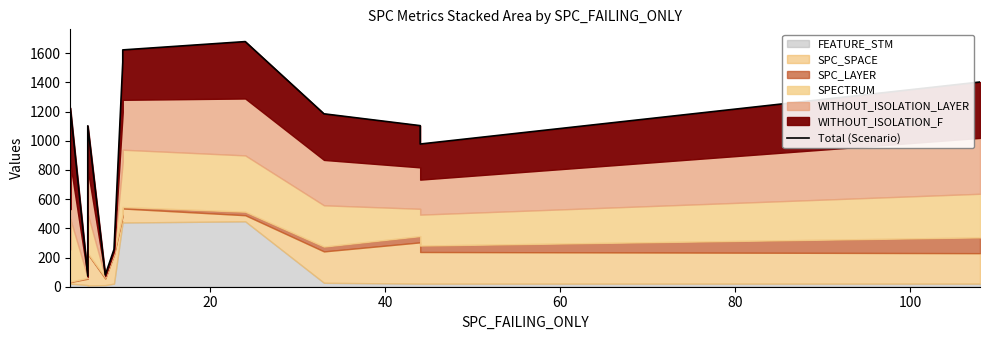

What is the maximum value shown in the chart?

1680